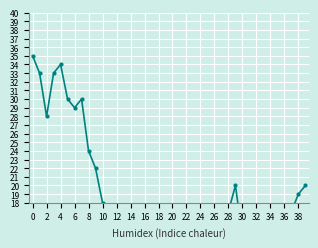

What is the value of the 38th point from the left?

17